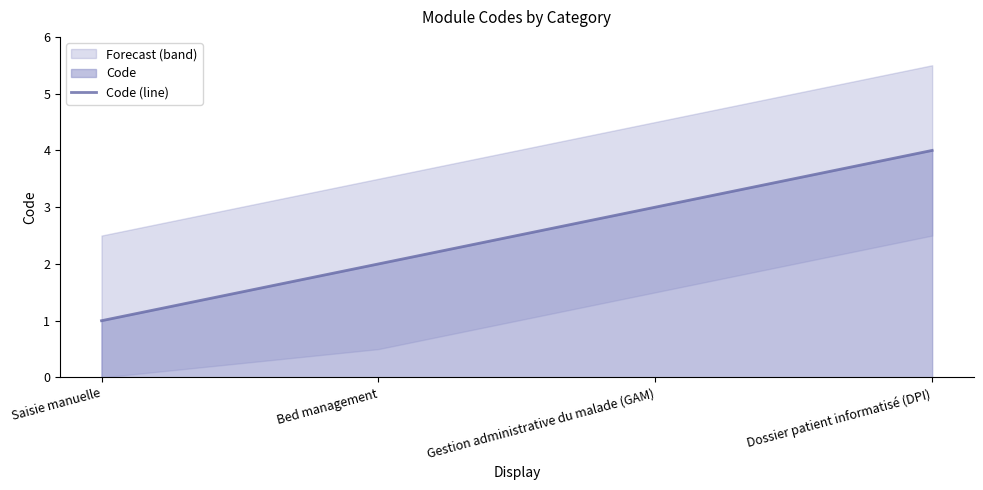

List the labels in order of value, largest first.

Dossier patient informatisé (DPI), Gestion administrative du malade (GAM), Bed management, Saisie manuelle